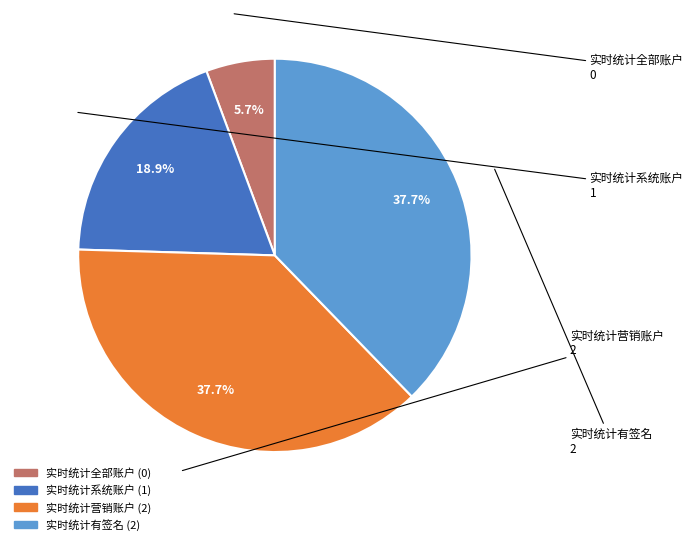

What percentage is NOT represented by 实时统计有签名?

62.3%